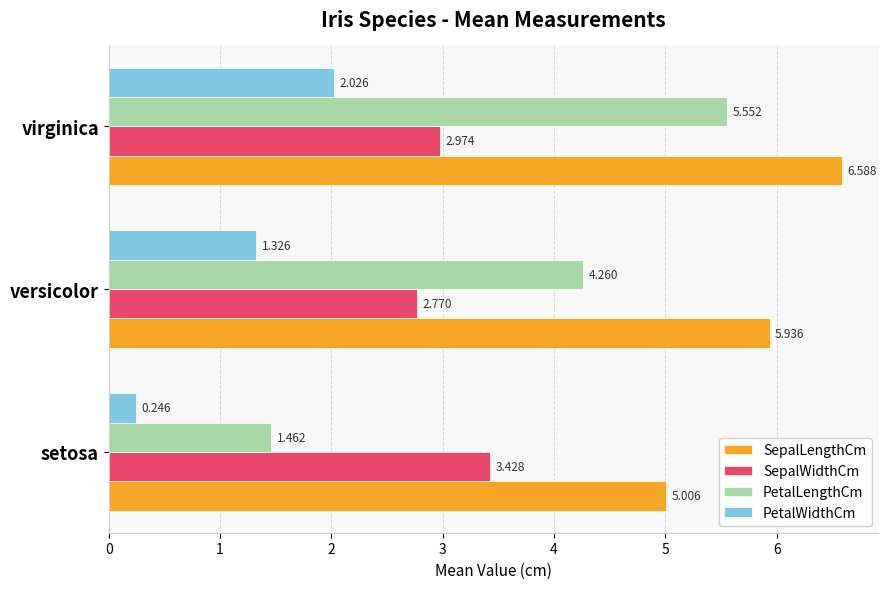

Which series has the largest range (max minus min)?

PetalLengthCm